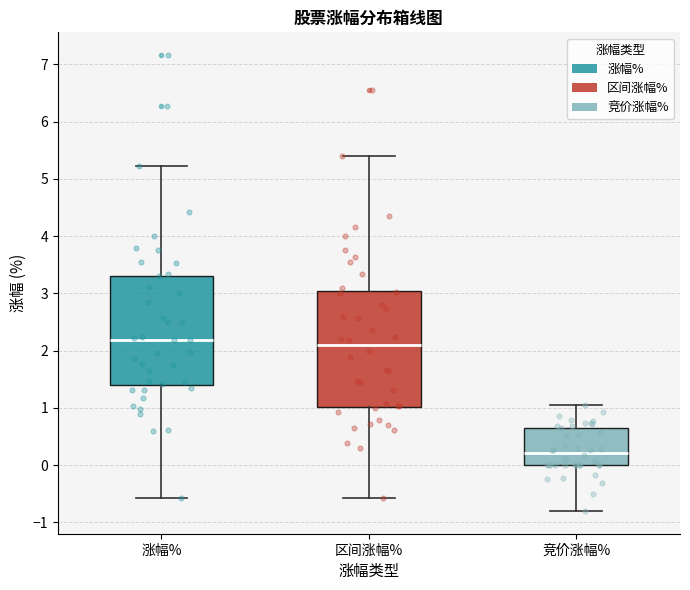

Reading left to right, read every box against the y-axis: the position of its median line, the range the box covers, and the ends of its whiskers. The values are not printed on the chart, so give them approximately, as read against the axis.

涨幅%: median 2.2, box 1.4 to 3.3, whiskers -0.6 to 5.2
区间涨幅%: median 2.1, box 1.0 to 3.0, whiskers -0.6 to 5.4
竞价涨幅%: median 0.2, box 0.0 to 0.7, whiskers -0.8 to 1.1